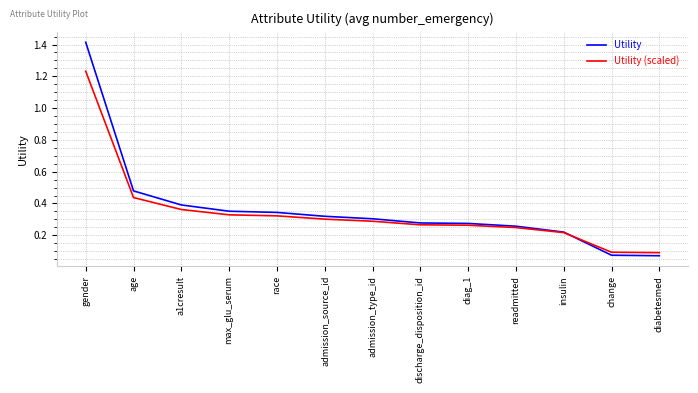

True or false: Utility (scaled) and Utility cross at least once.

True